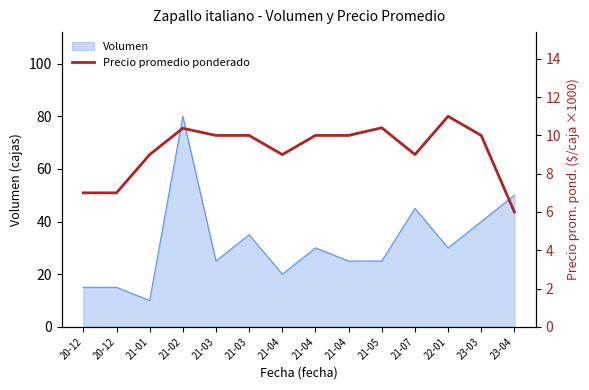

Reading left to right, list all the values displayed in this chart.

7.0	7.0	9.0	10.4	10.0	10.0	9.0	10.0	10.0	10.4	9.0	11.0	10.0	6.0